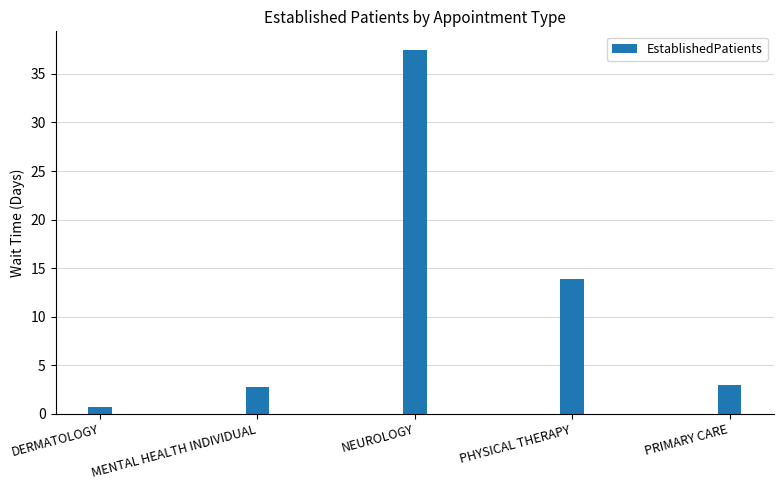

What is the label of the 3rd bar from the right?

NEUROLOGY